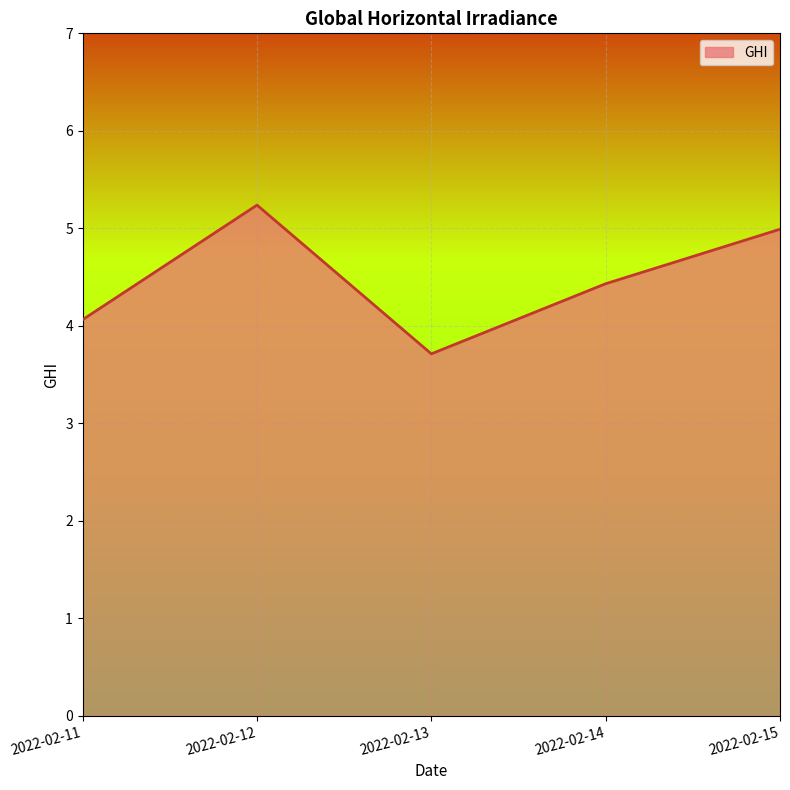

Reading left to right, list all the values displayed in this chart.

2022-02-11=4.1	2022-02-12=5.2	2022-02-13=3.7	2022-02-14=4.4	2022-02-15=5.0